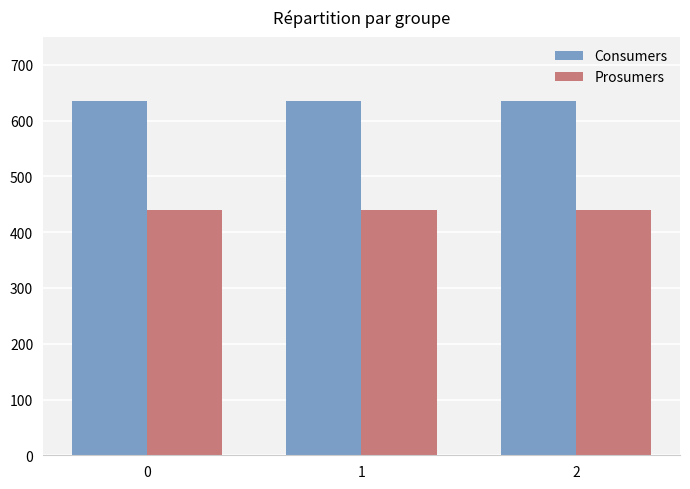

What is the value of the Prosumers bar at the 1st from the left?

440